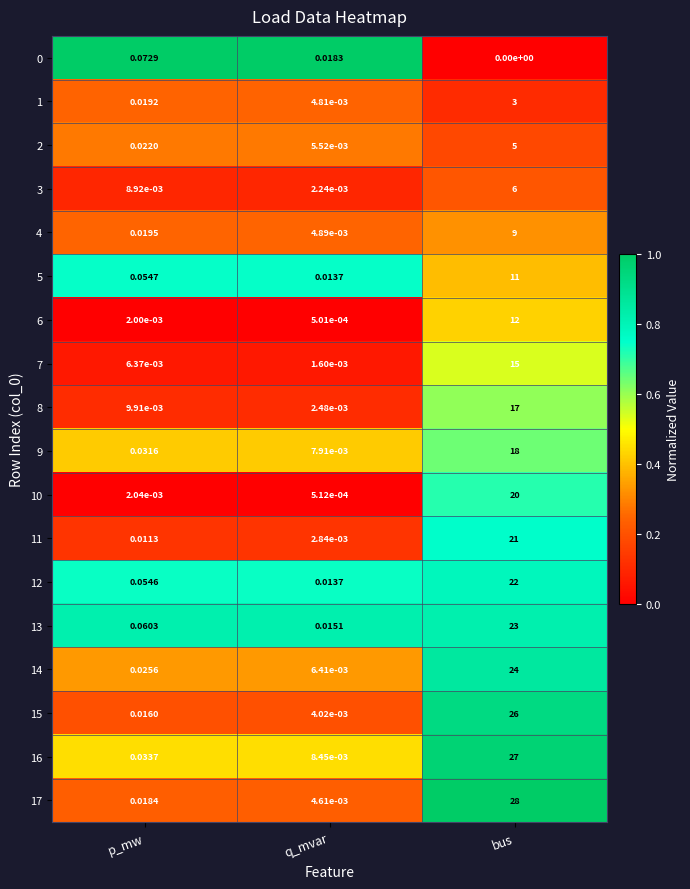

Where is 0 nearest to the value 0?

bus